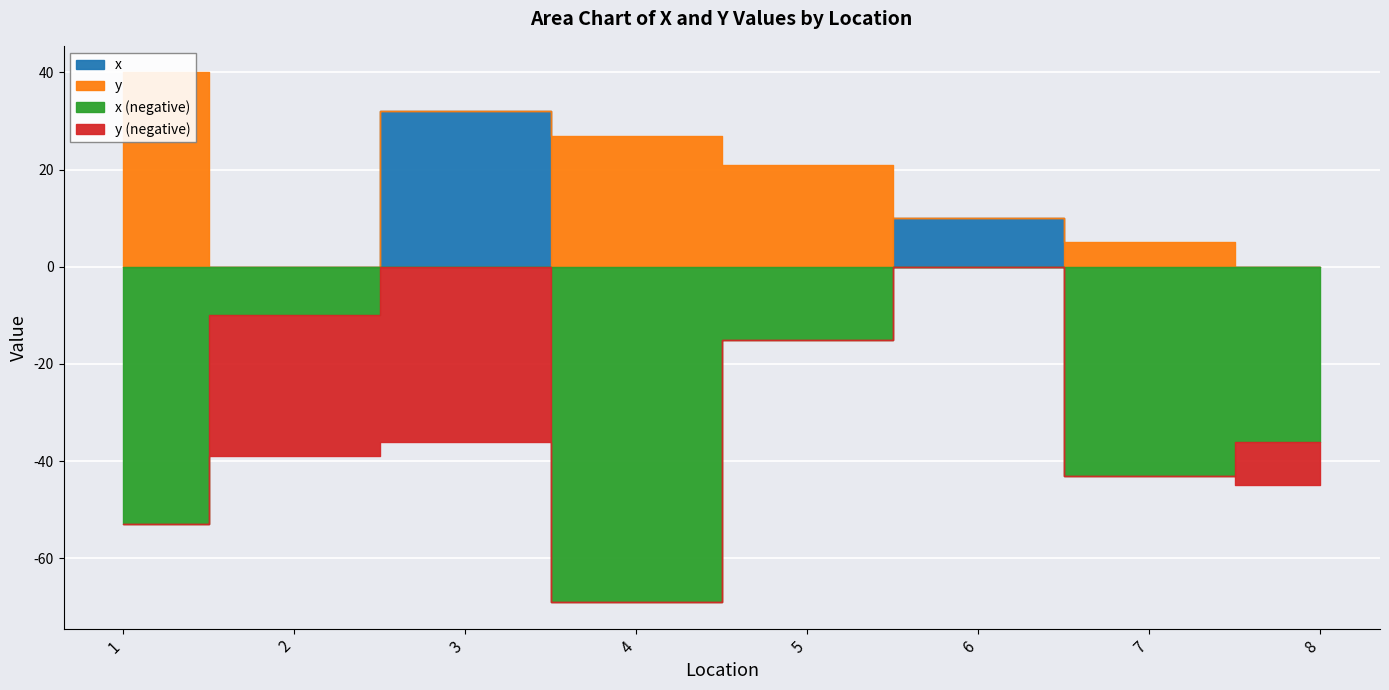

Where do y and x first cross each other?

1 and 2